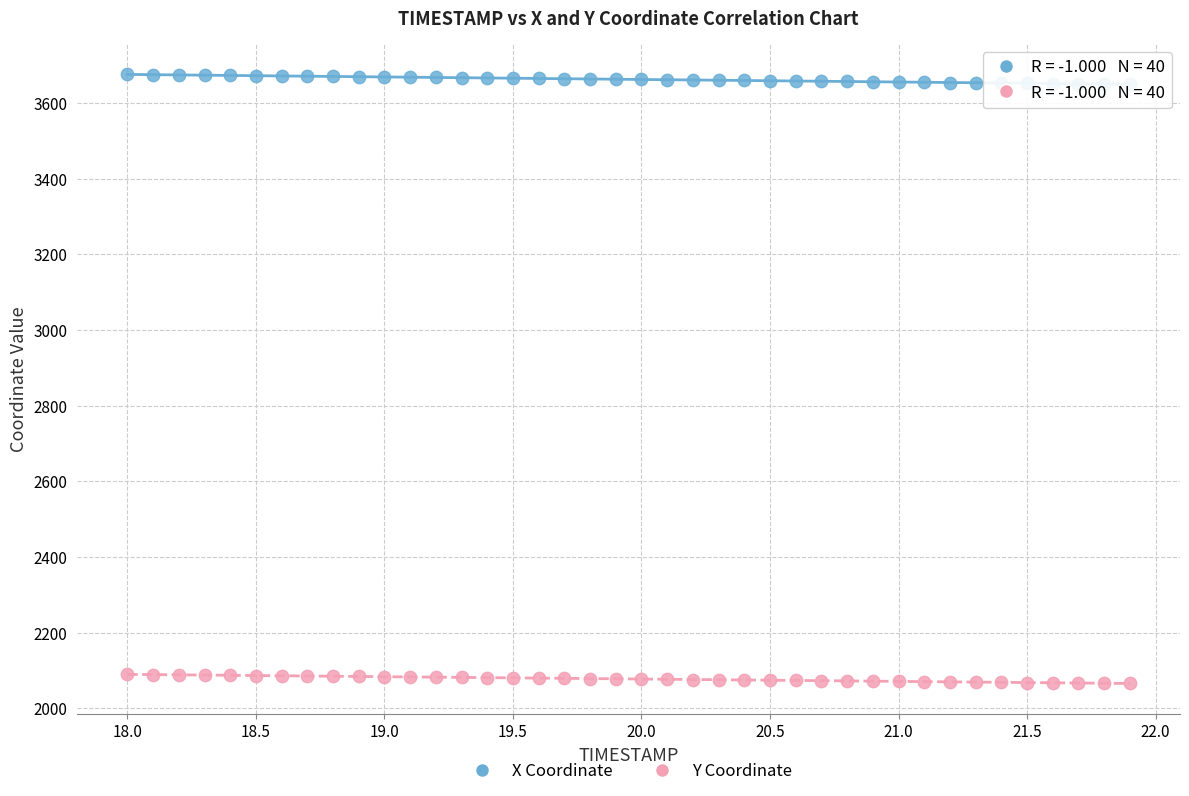

Which series contains the lowest Y value?

Y Coordinate